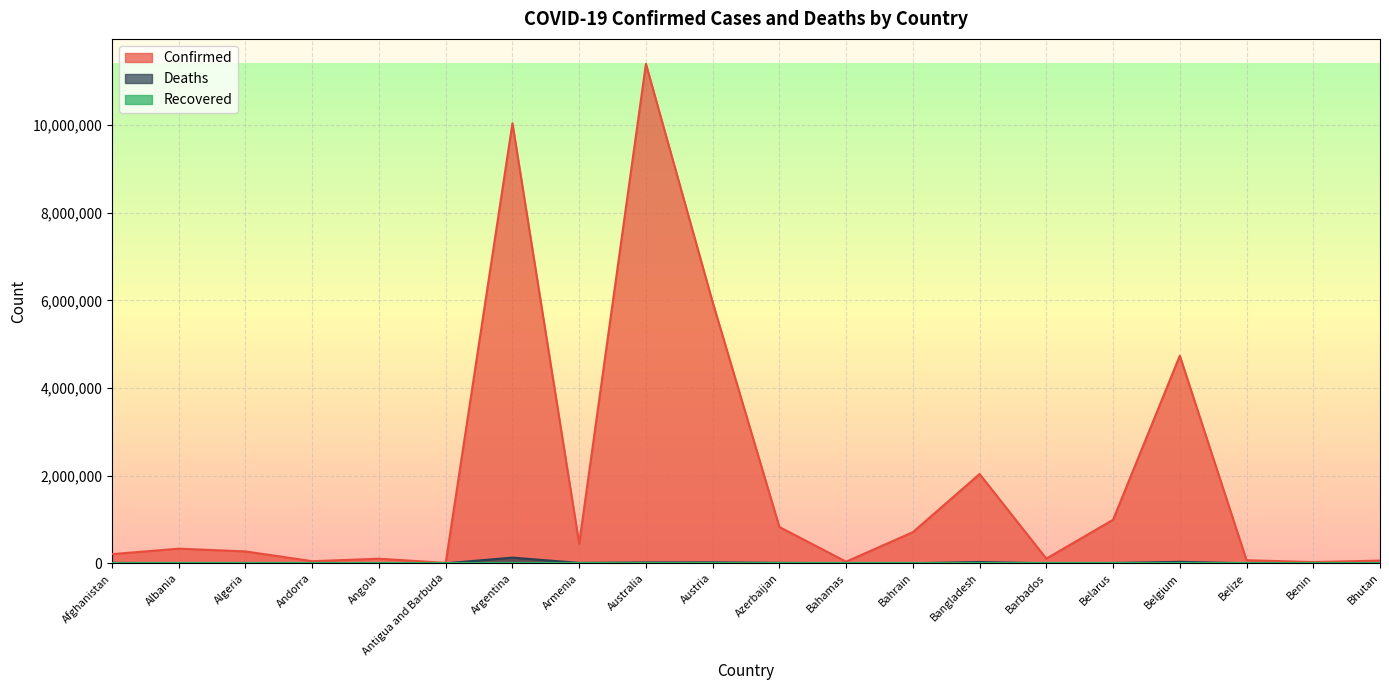

The value of Confirmed at Bahamas is 12607. True or false?

False